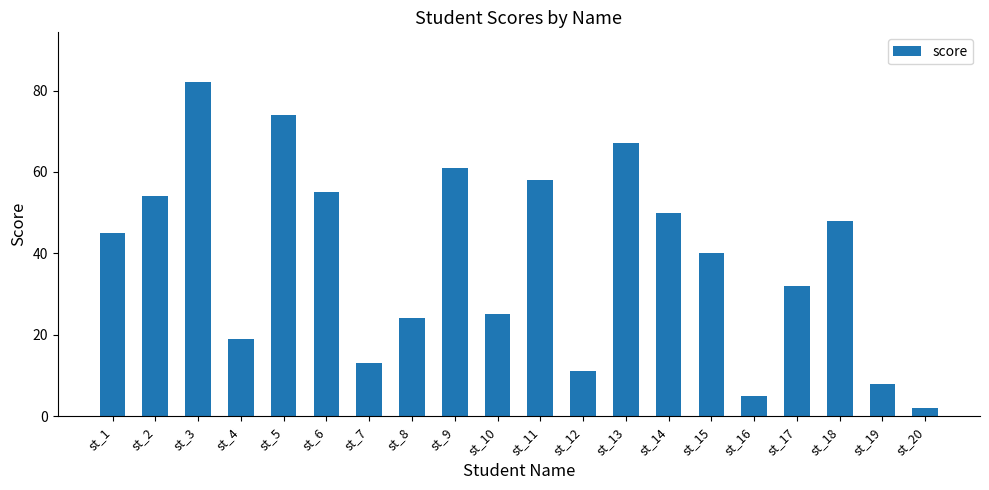

Between st_4 and st_18, which is larger?

st_18